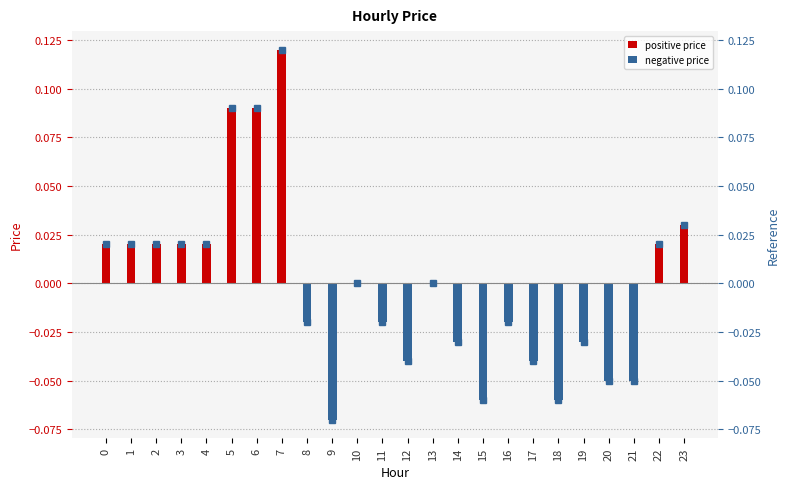

Rank the categories by value from lowest to highest.

9, 15, 18, 20, 21, 12, 17, 14, 19, 8, 11, 16, 10, 13, 0, 1, 2, 3, 4, 22, 23, 5, 6, 7